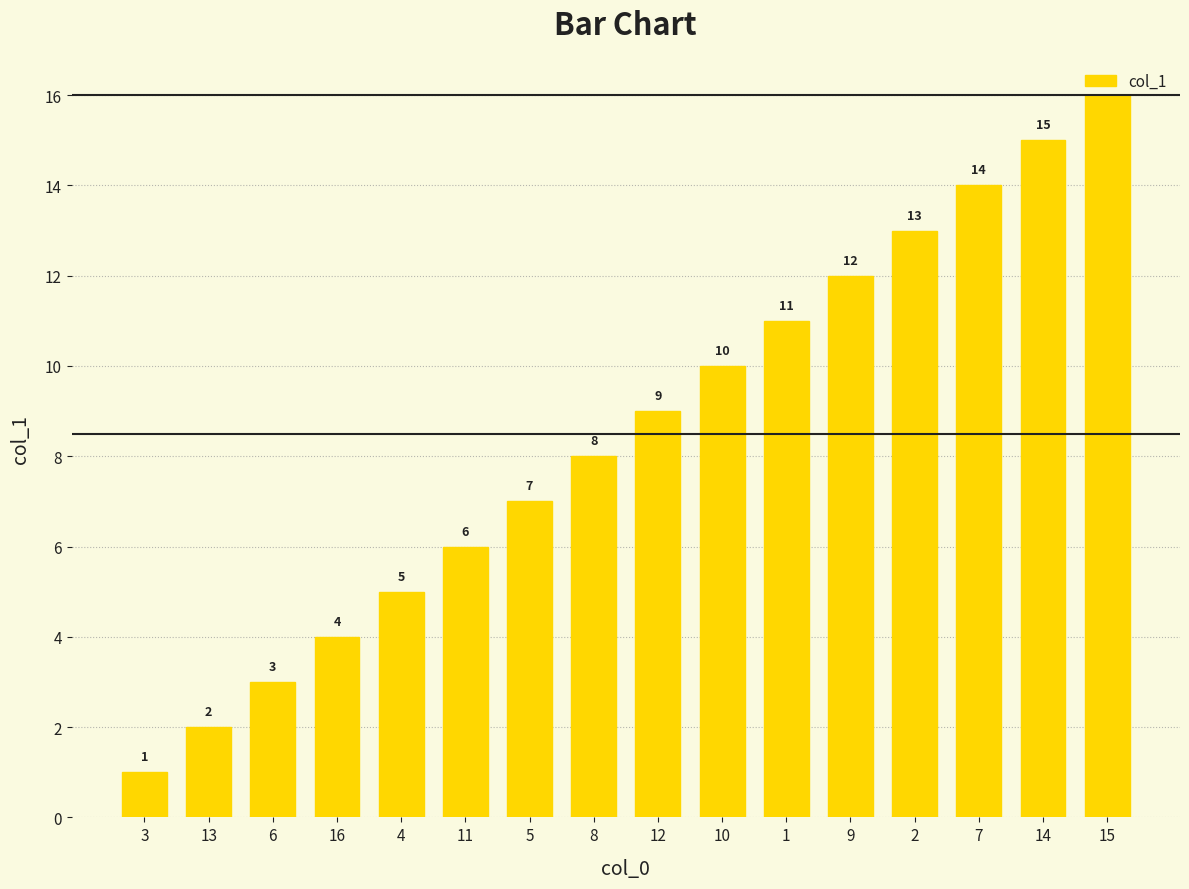

Rank the categories by value from lowest to highest.

3, 13, 6, 16, 4, 11, 5, 8, 12, 10, 1, 9, 2, 7, 14, 15